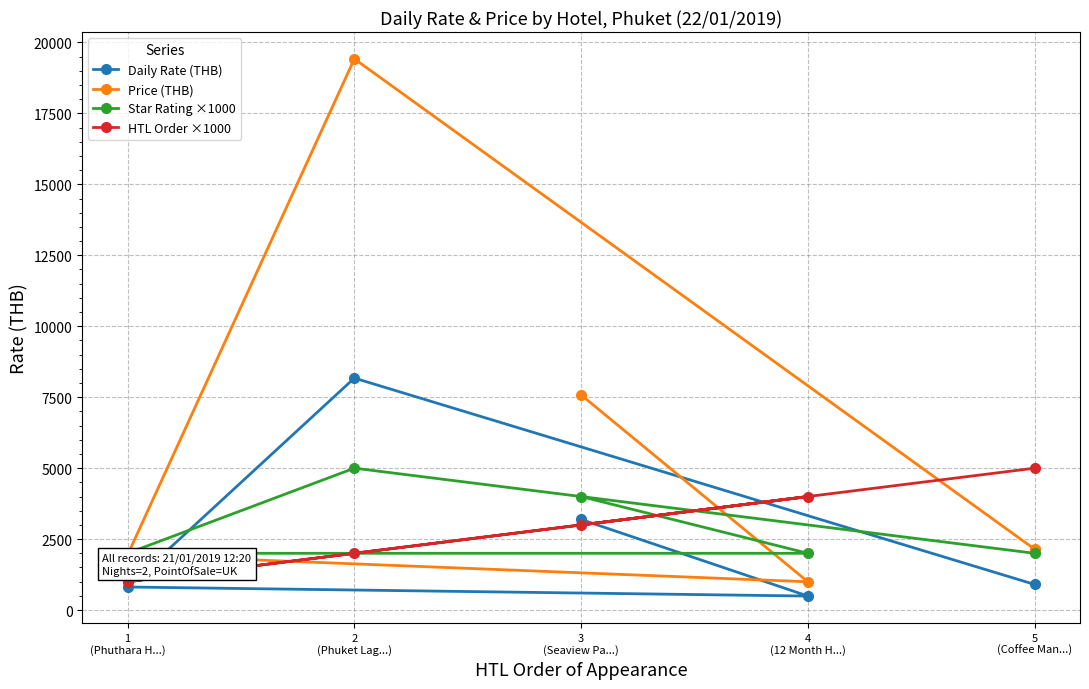

At which label does Daily Rate (THB) first exceed 902?

2
(Phuket Lag...)